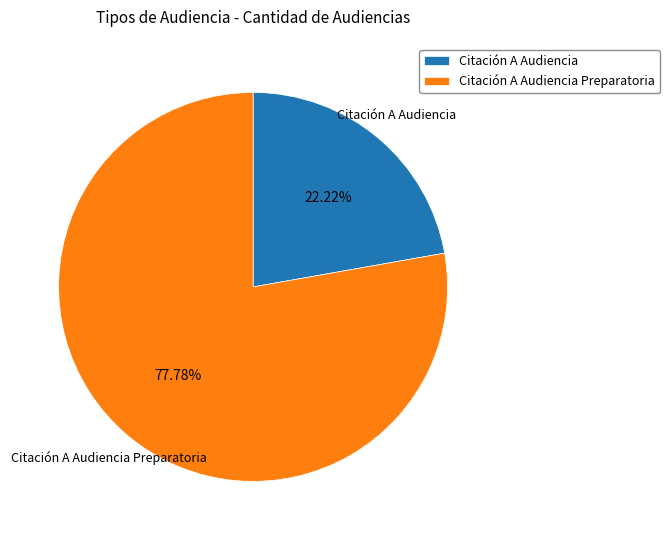

To the nearest percent, what is the combined percentage of Citación A Audiencia Preparatoria and Citación A Audiencia?

100%